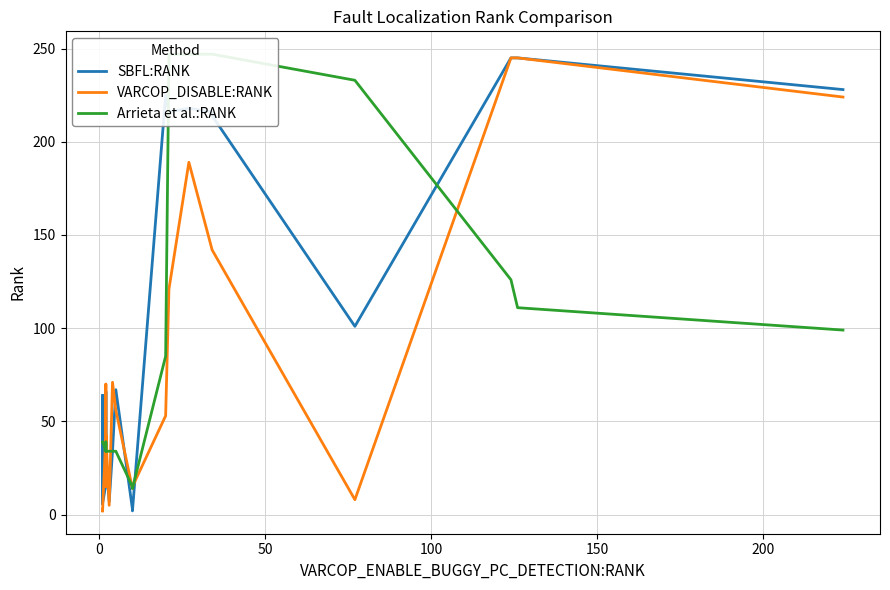

In SBFL:RANK, how many points are higher than both neighbors (excluding endpoints)?

5